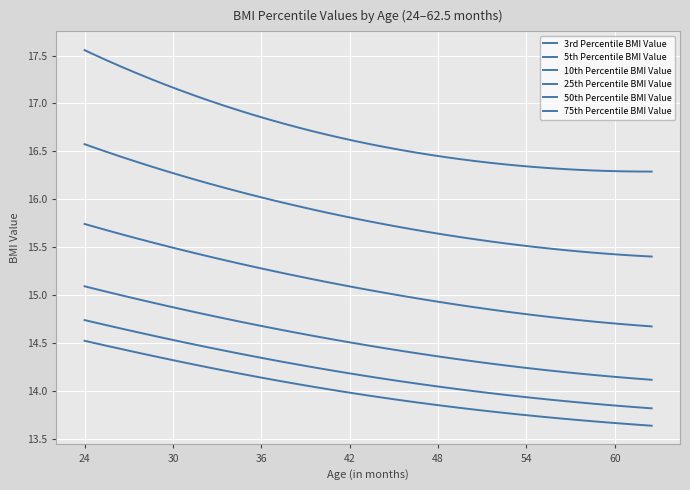

Is this an area chart (filled region under the line)?

No